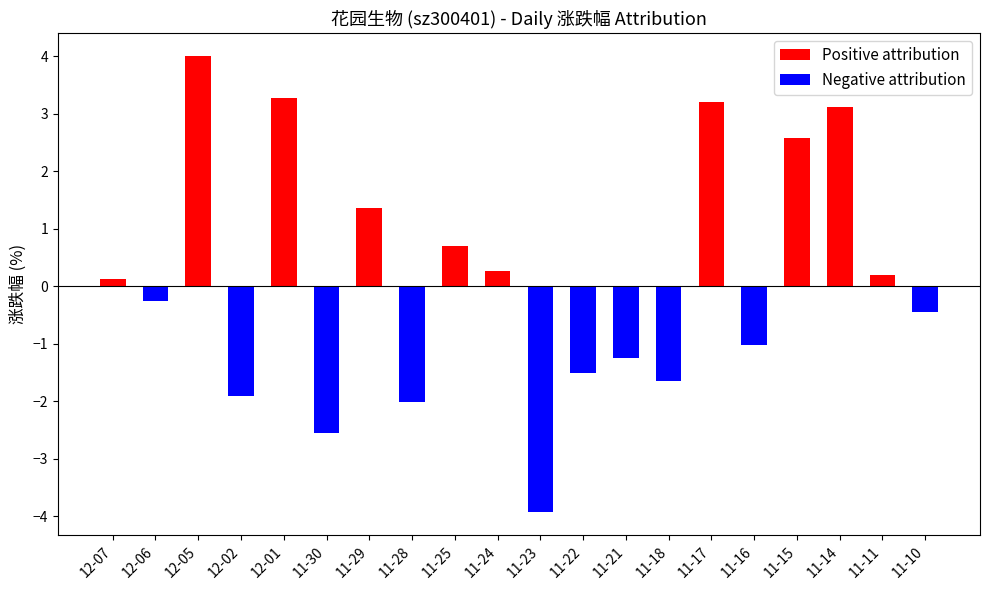

What is the highest value of the Positive attribution series?

4.0